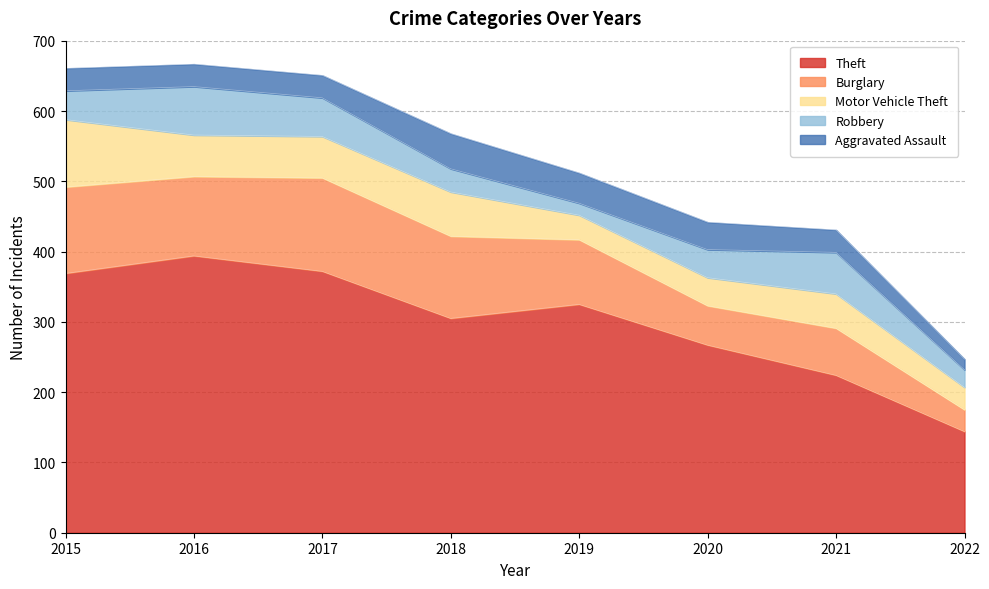

Reading right to left, transcribe all the data shown in this chart.

Theft: 2022=144	2021=224	2020=267	2019=325	2018=305	2017=372	2016=394	2015=369
Burglary: 2022=31	2021=67	2020=56	2019=92	2018=117	2017=133	2016=113	2015=123
Motor Vehicle Theft: 2022=32	2021=49	2020=40	2019=35	2018=63	2017=59	2016=59	2015=96
Robbery: 2022=25	2021=59	2020=40	2019=17	2018=33	2017=55	2016=69	2015=41
Aggravated Assault: 2022=15	2021=32	2020=39	2019=43	2018=50	2017=32	2016=32	2015=32